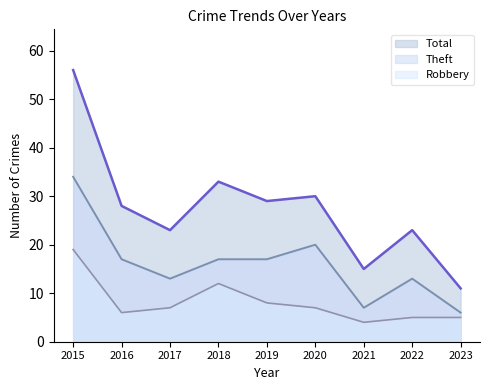

Reading left to right, what are all the values shown in this chart?

Robbery: 2015=19	2016=6	2017=7	2018=12	2019=8	2020=7	2021=4	2022=5	2023=5
Theft: 2015=34	2016=17	2017=13	2018=17	2019=17	2020=20	2021=7	2022=13	2023=6
Total: 2015=56	2016=28	2017=23	2018=33	2019=29	2020=30	2021=15	2022=23	2023=11